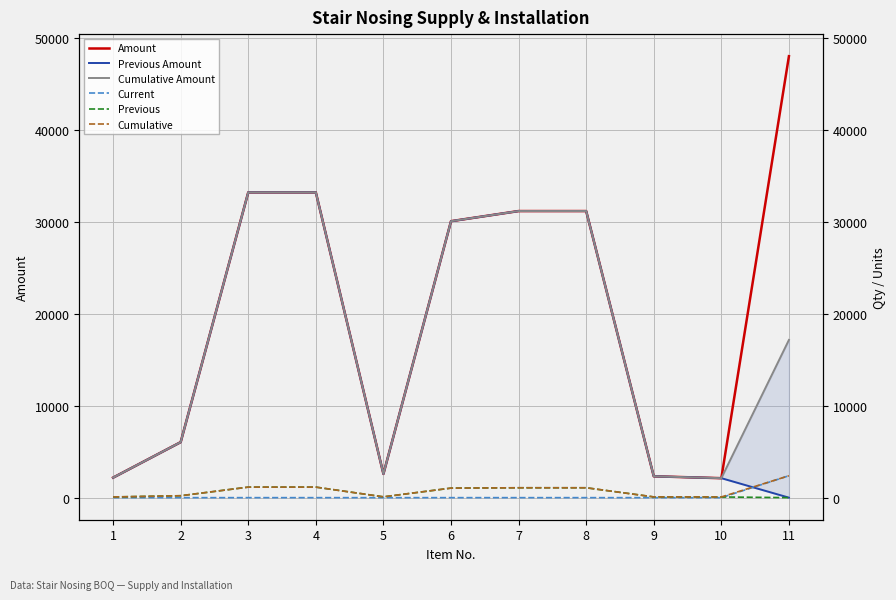

How many distinct data groups are displayed?

6